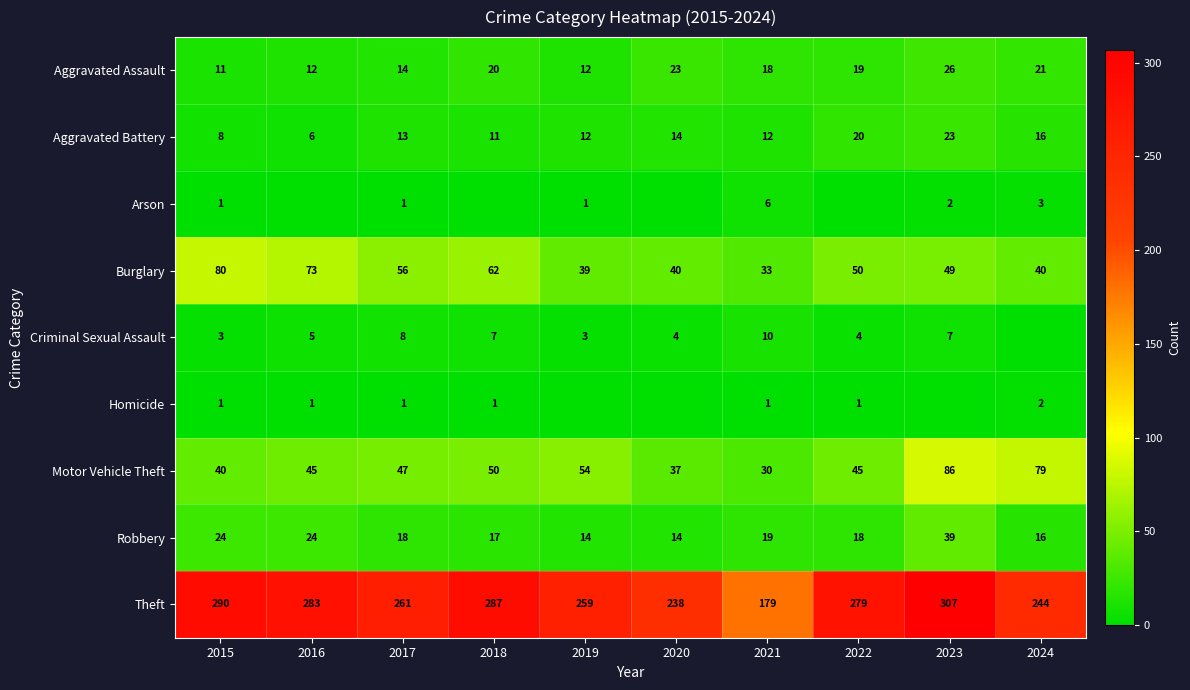

Is the value of Burglary at 2017 greater than the value of Aggravated Battery at 2017?

Yes